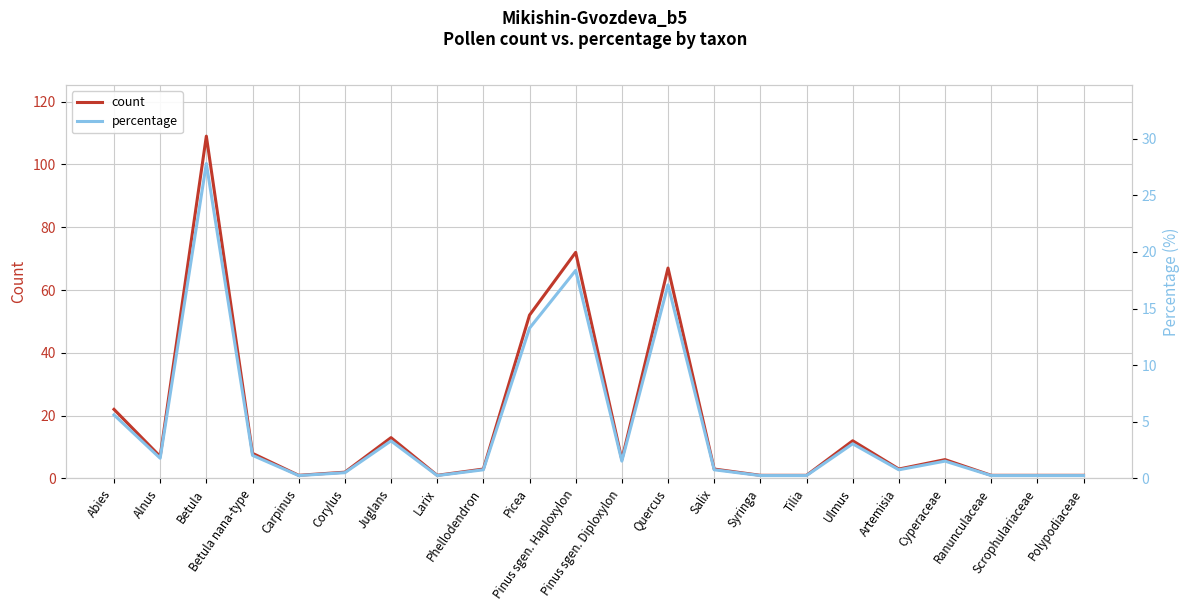

True or false: count and percentage cross at least once.

False